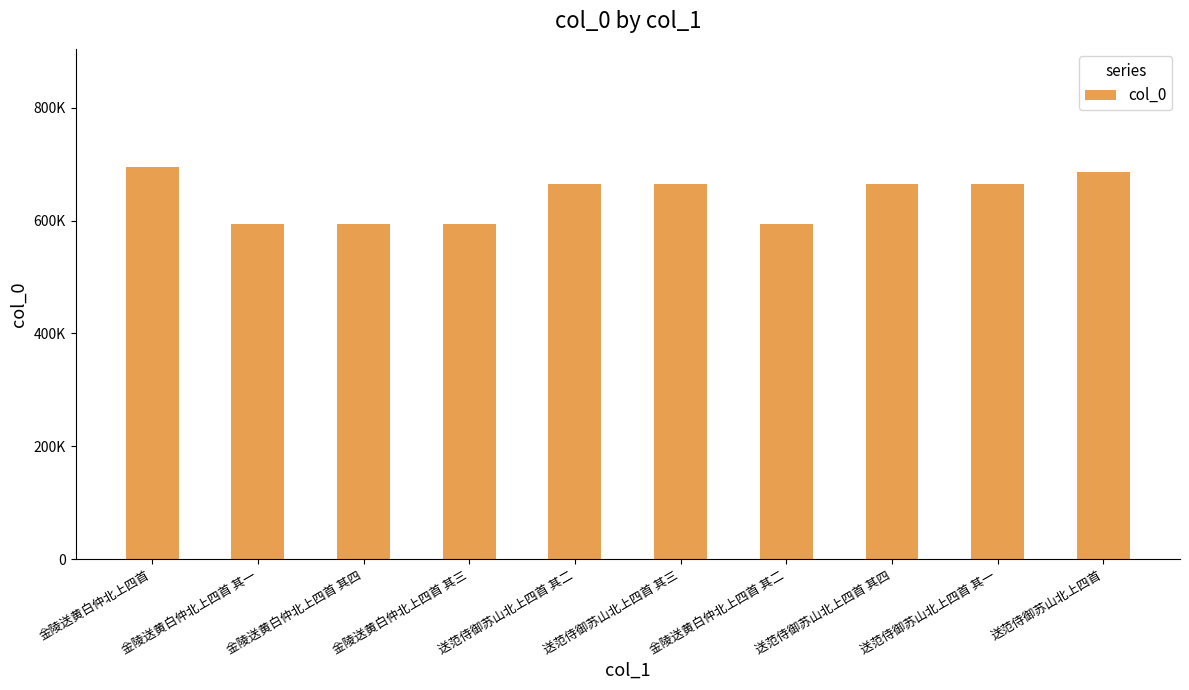

Which has a higher value, 金陵送黄白仲北上四首 其二 or 送范侍御苏山北上四首 其一?

送范侍御苏山北上四首 其一